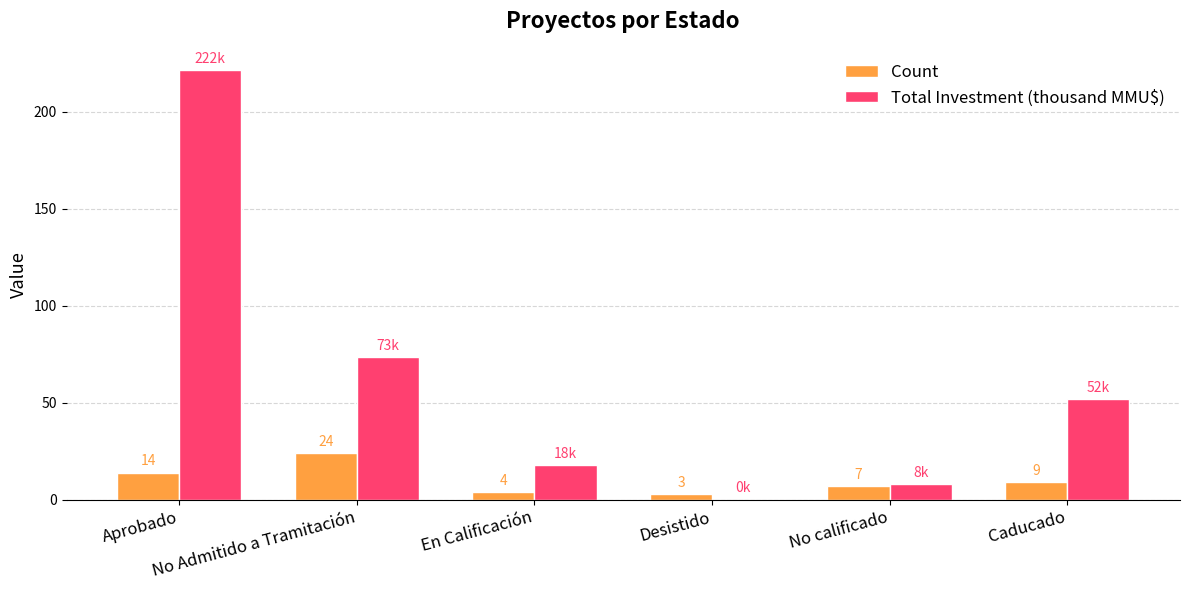

Which series has the largest total across all categories?

Total Investment (thousand MMU$)